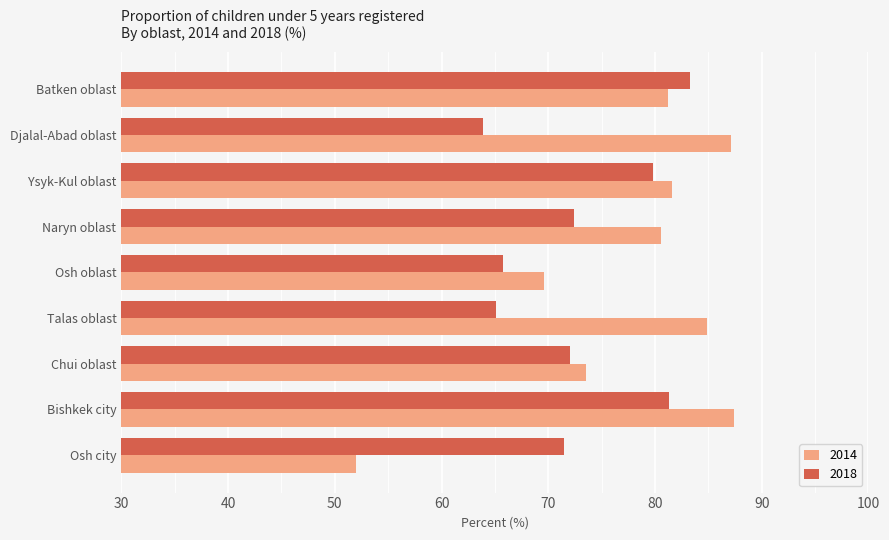

At which category is the sum across all series the highest?

Bishkek city